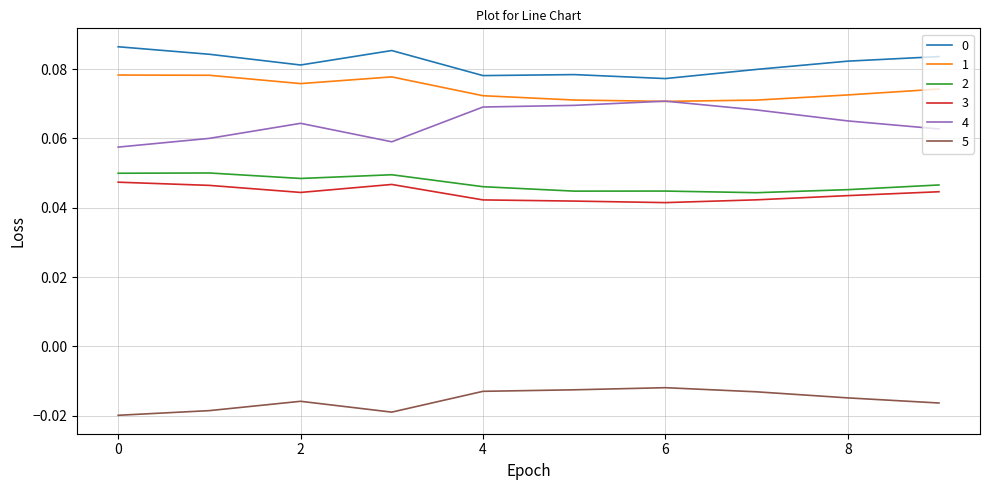

True or false: 3 and 0 cross at least once.

False